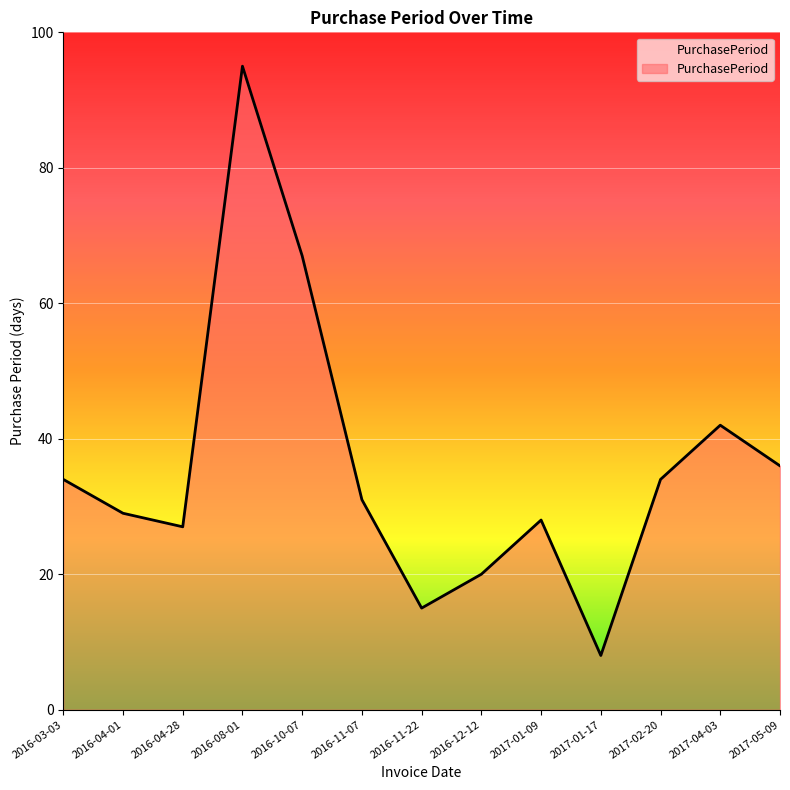

What is the greatest value displayed?

95